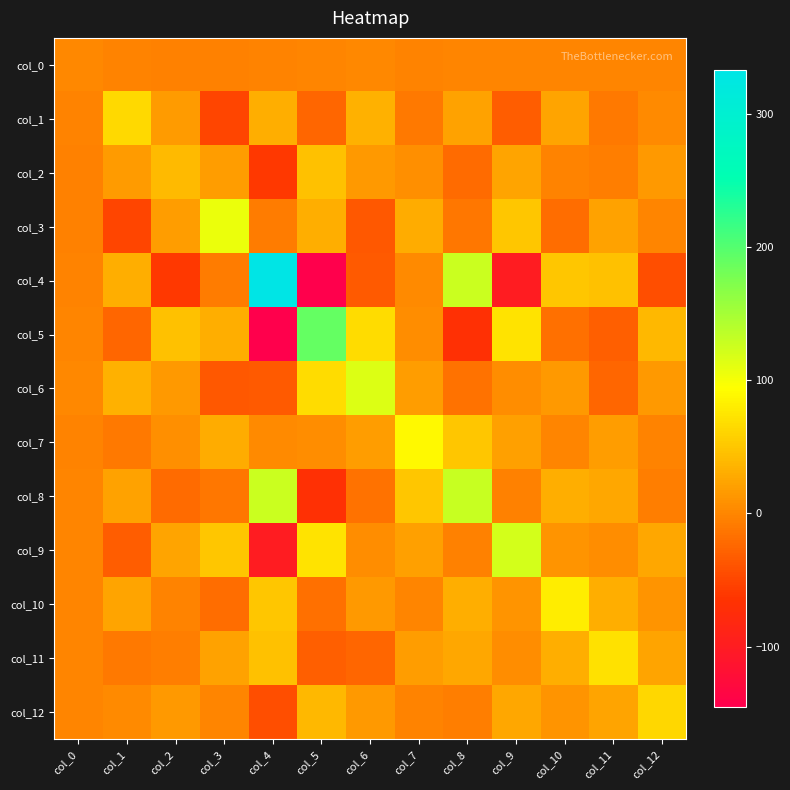

How many series are shown in this chart?

13